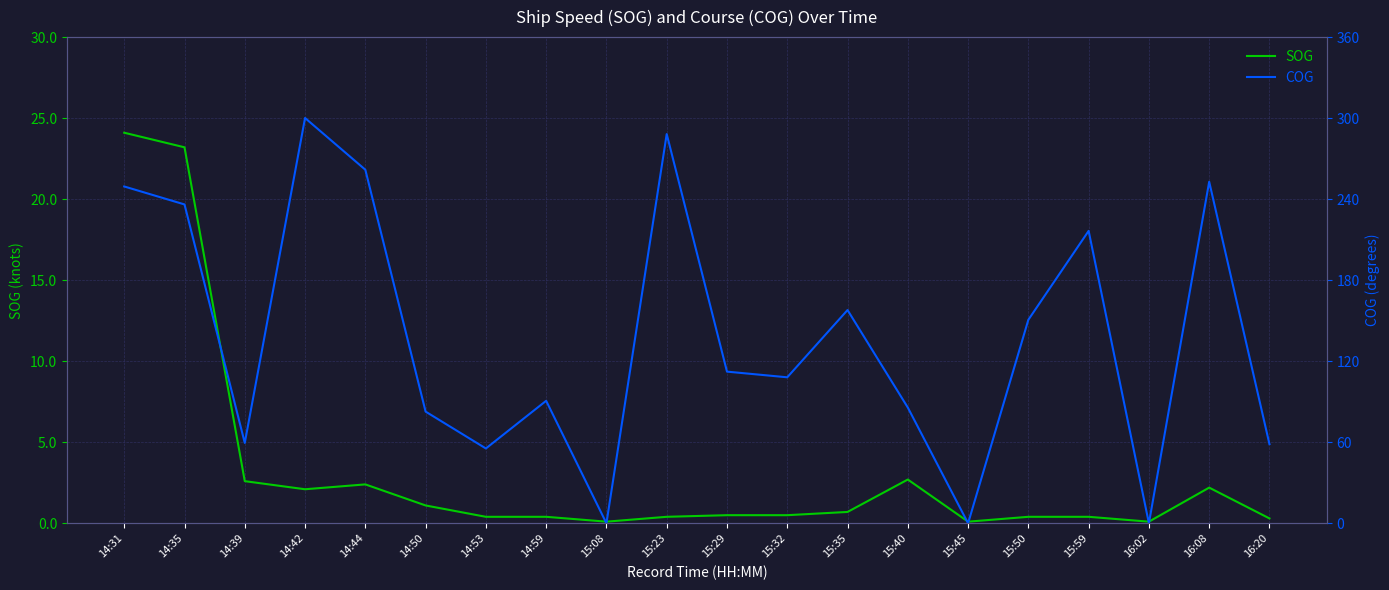

Which label corresponds to the largest value in the chart?

14:42